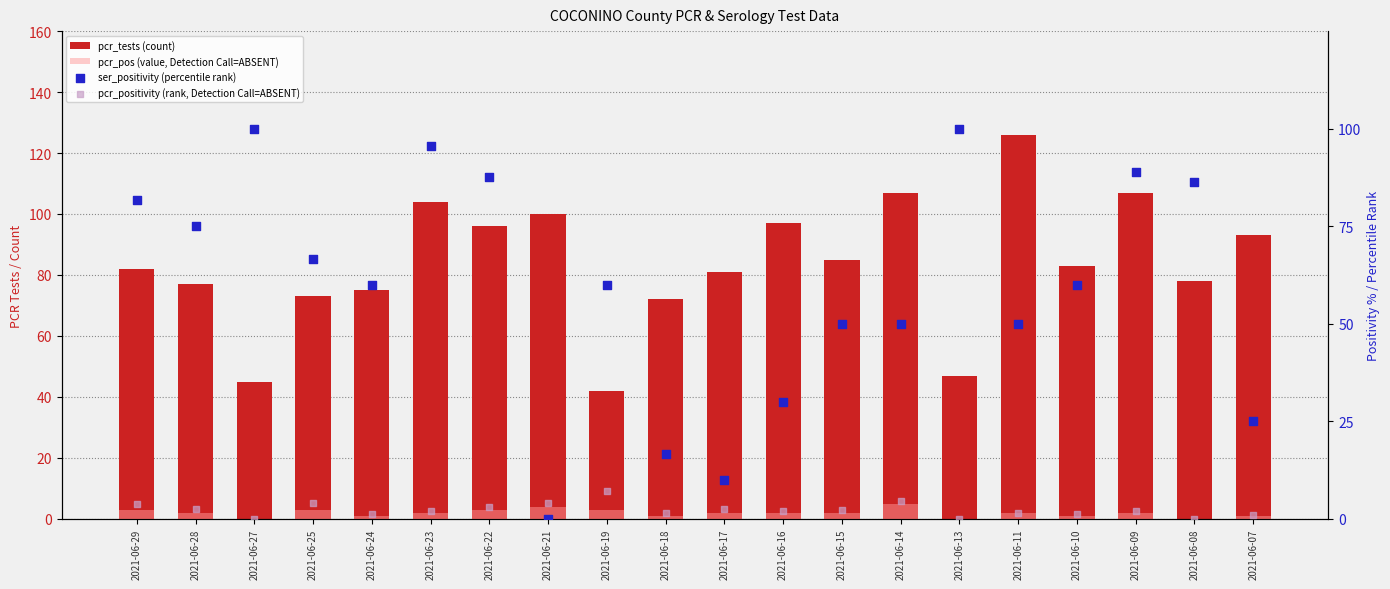

Which series contains the lowest Y value?

pcr_pos (value, Detection Call=ABSENT)